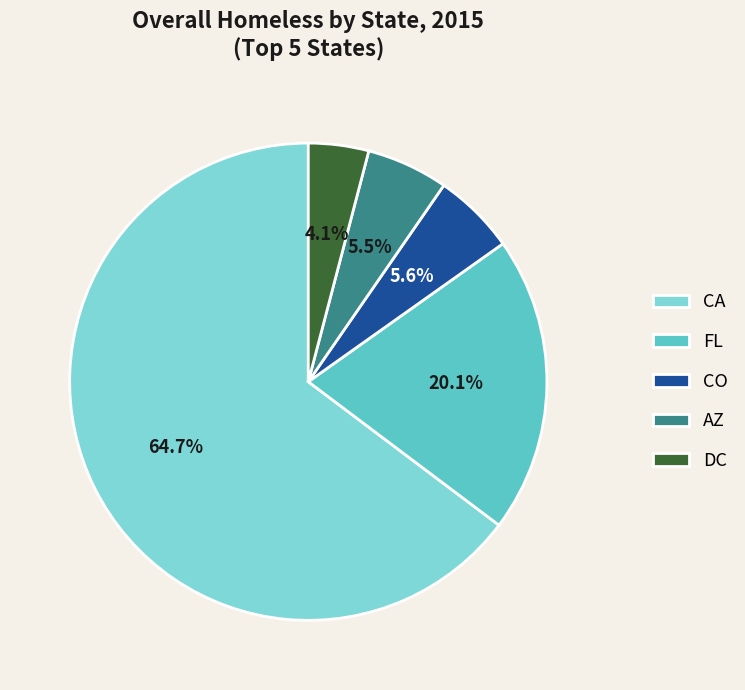

Is there any slice that represents more than half of the pie?

Yes